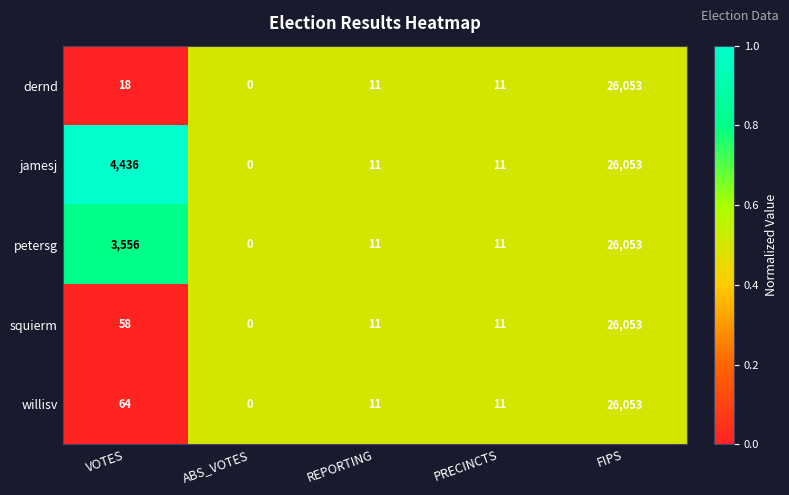

At which label does willisv first exceed 11?

VOTES